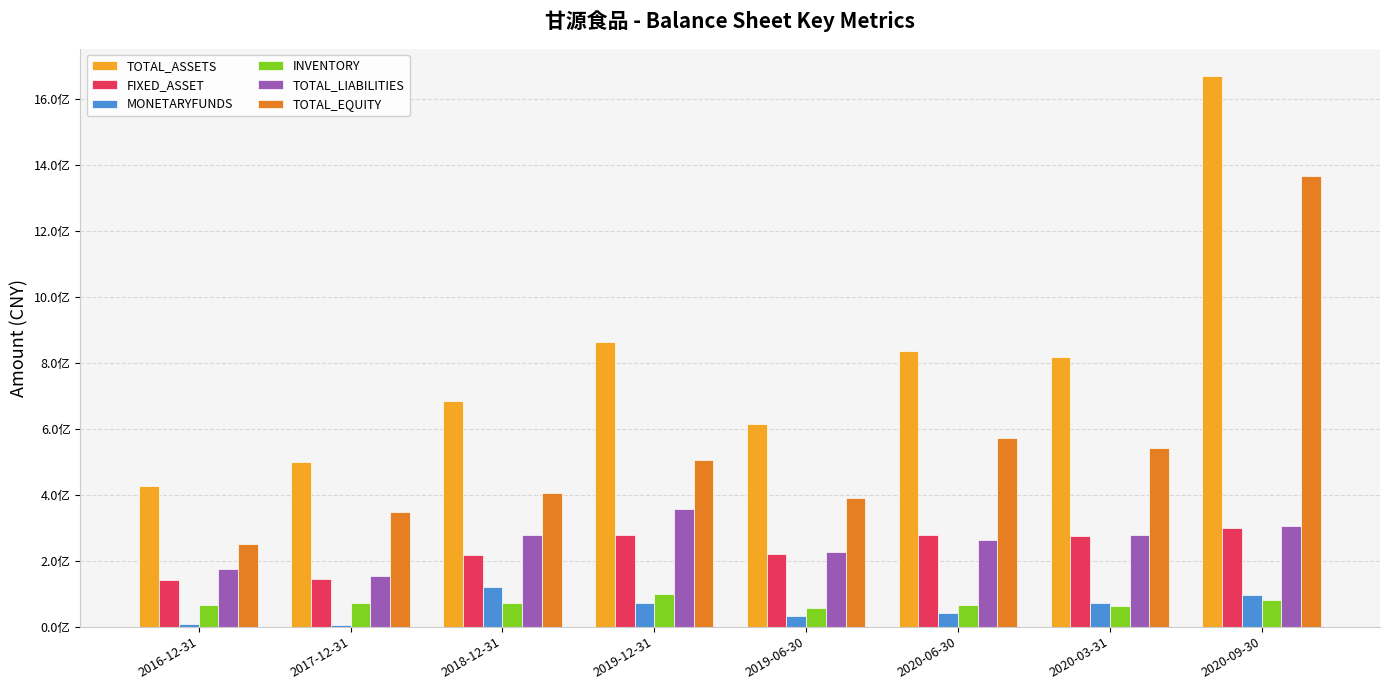

What are all the series names shown in the legend?

TOTAL_ASSETS, FIXED_ASSET, MONETARYFUNDS, INVENTORY, TOTAL_LIABILITIES, TOTAL_EQUITY